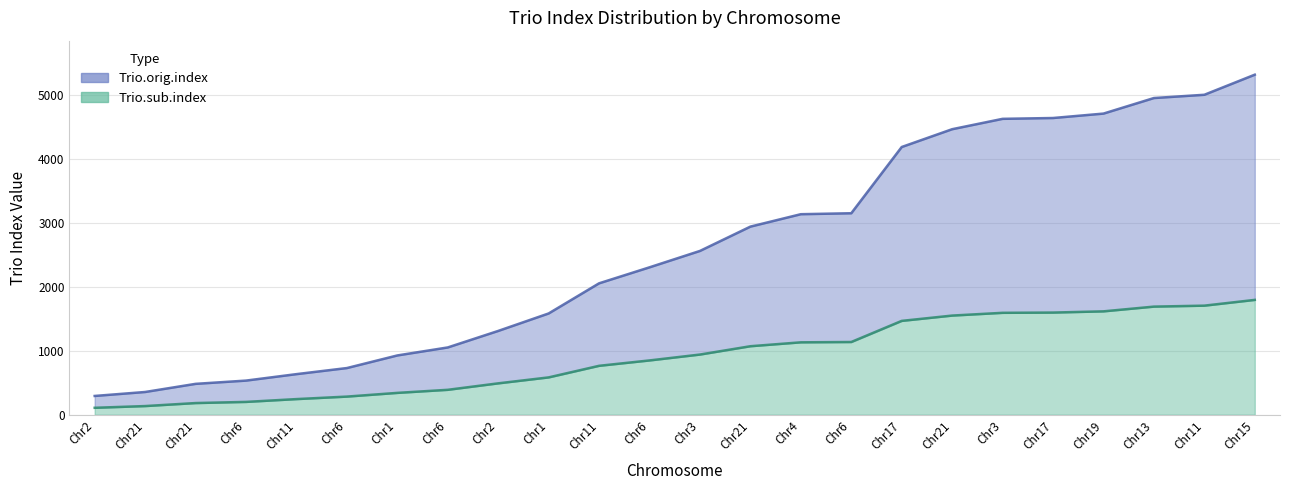

True or false: Trio.orig.index and Trio.sub.index intersect in this chart.

False